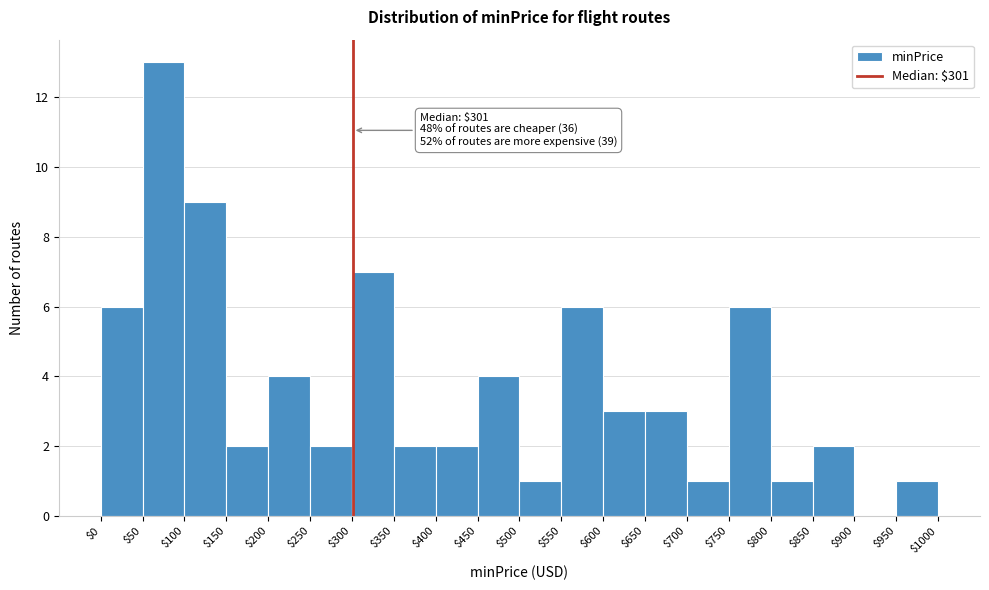

Which range on the x-axis has the tallest bar?

$50 to $100